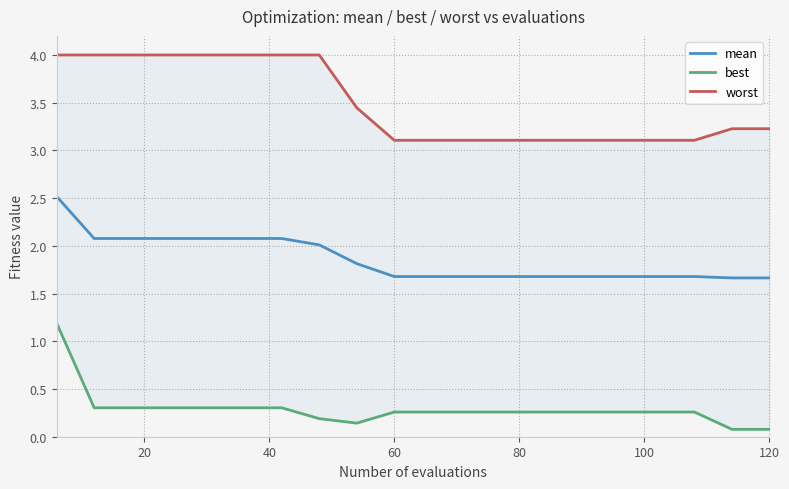

True or false: mean has more than 0 interior local peaks.

False